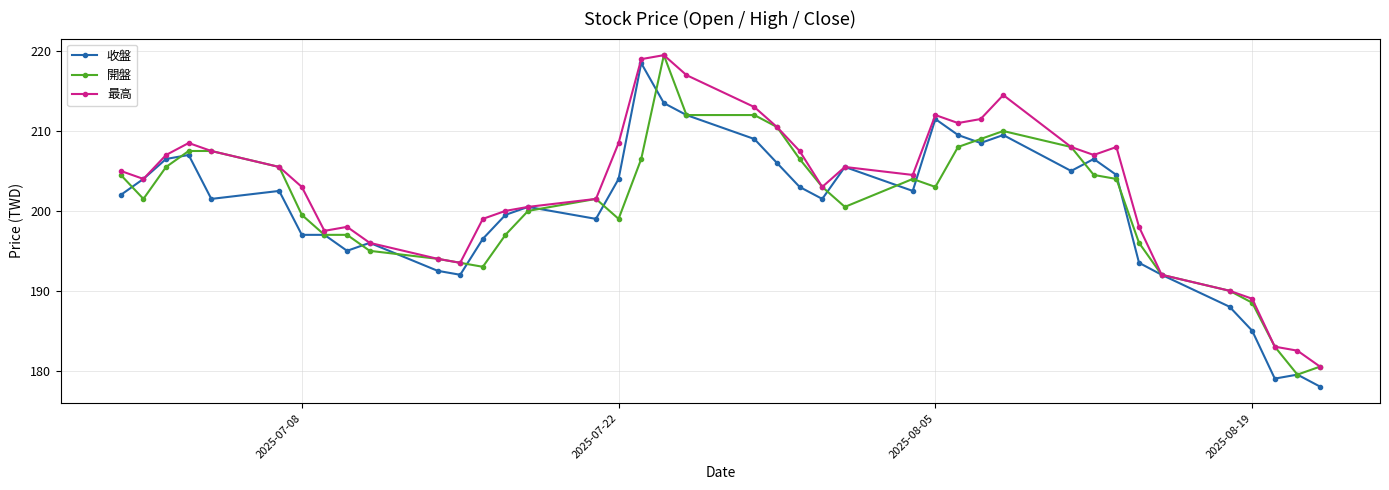

What is the value of the 開盤 point at the 26th from the left?

204.0